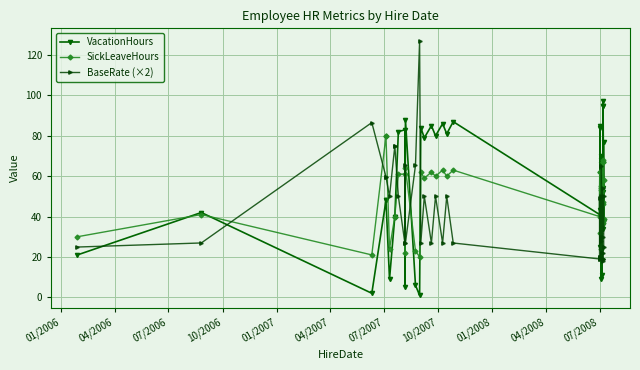

Which series has the largest range (max minus min)?

BaseRate (×2)